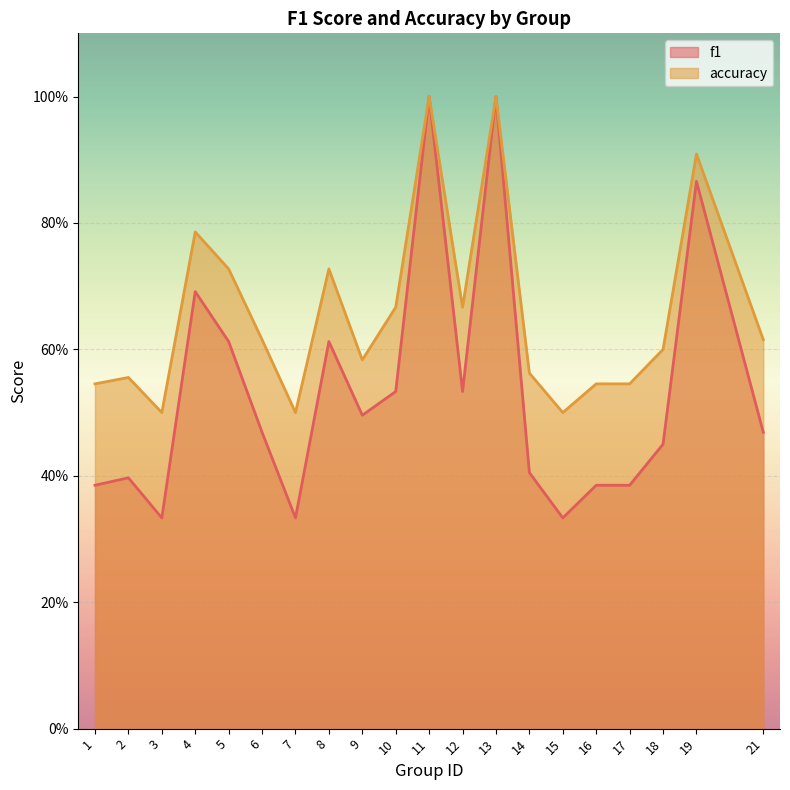

Reading right to left, what are all the values shown in this chart?

f1: 21=0.5	19=0.9	18=0.5	17=0.4	16=0.4	15=0.3	14=0.4	13=1.0	12=0.5	11=1.0	10=0.5	9=0.5	8=0.6	7=0.3	6=0.5	5=0.6	4=0.7	3=0.3	2=0.4	1=0.4
accuracy: 21=0.6	19=0.9	18=0.6	17=0.5	16=0.5	15=0.5	14=0.6	13=1.0	12=0.7	11=1.0	10=0.7	9=0.6	8=0.7	7=0.5	6=0.6	5=0.7	4=0.8	3=0.5	2=0.6	1=0.5